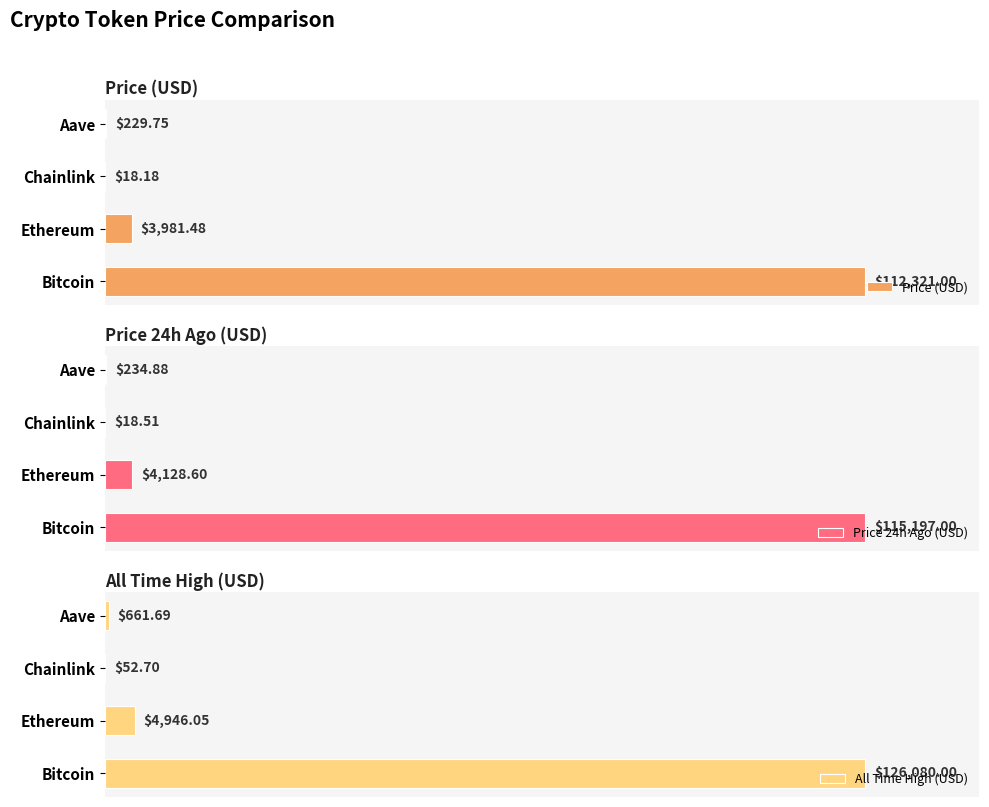

Which category has the highest value in the Price (USD) series?

Bitcoin